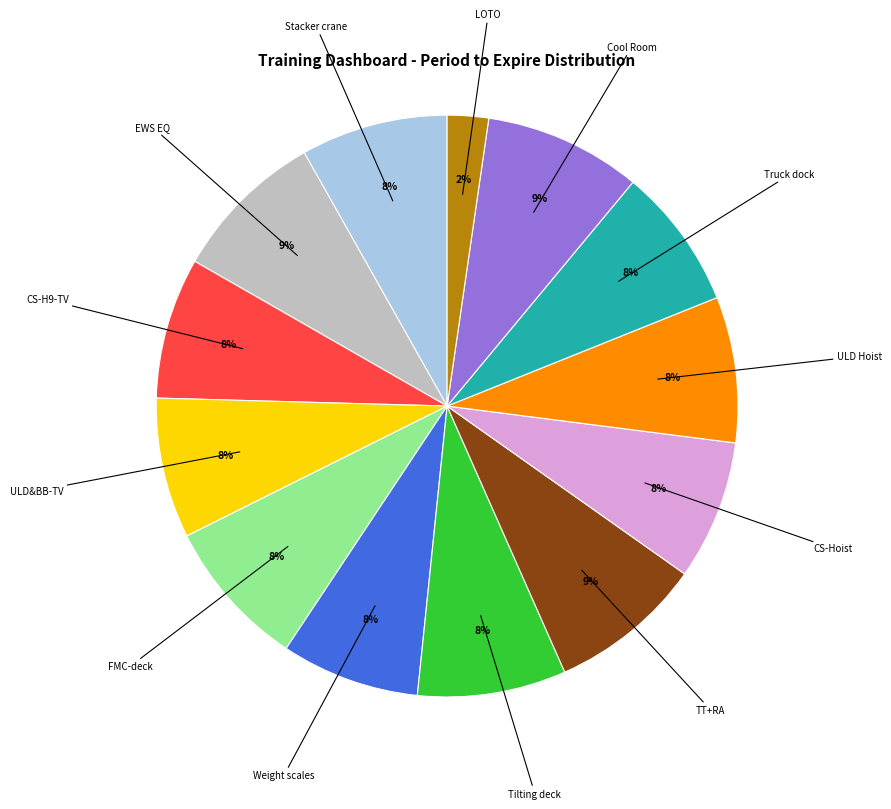

To the nearest percent, what is the average slice percentage?

8%